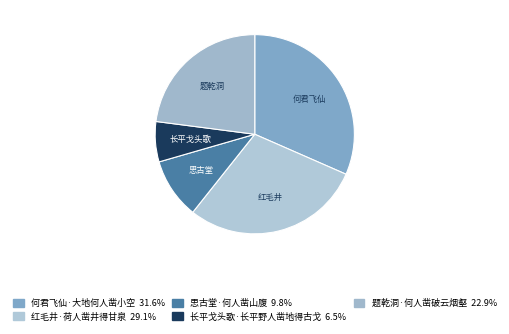

What percentage is the 红毛井·荷人凿井得甘泉 slice, to the nearest percent?

29%